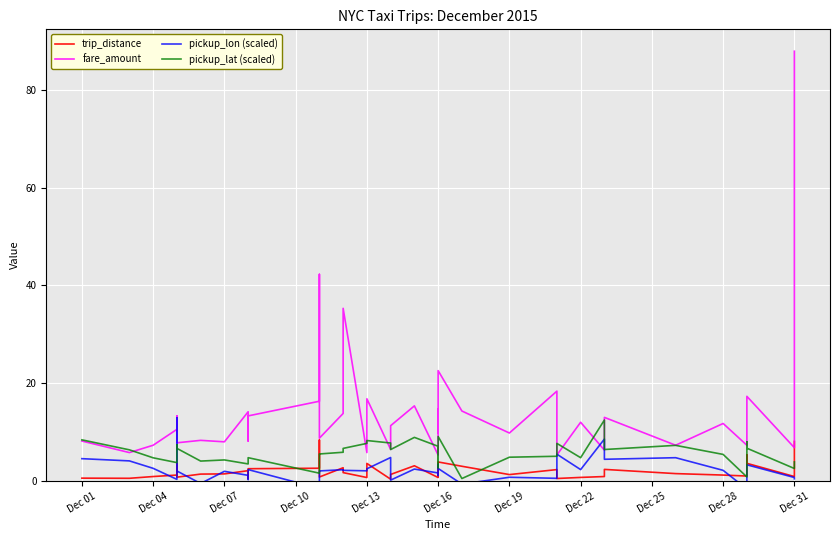

Count the number of categories in the chart.

40